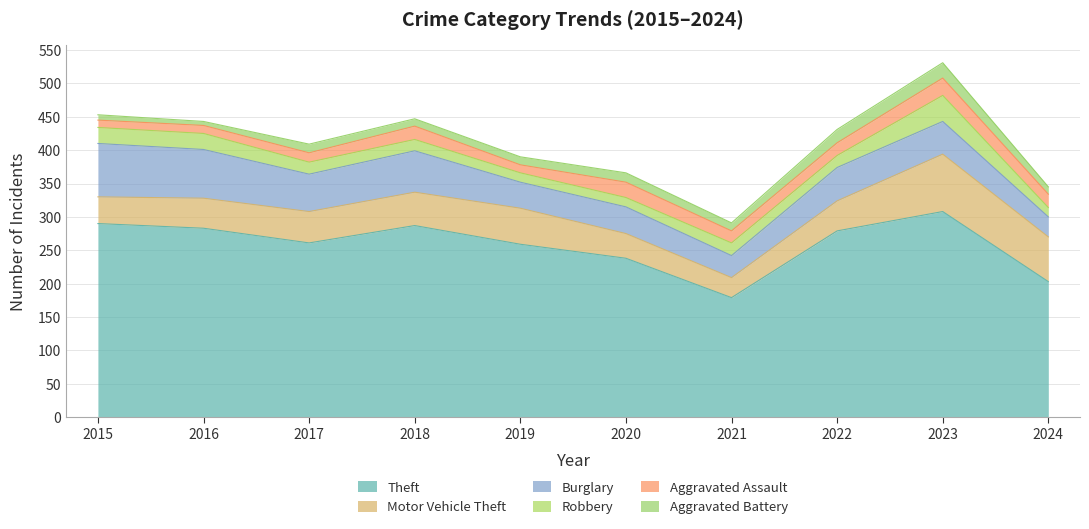

What is the sum of the Burglary values at 2020 and 2015?

120